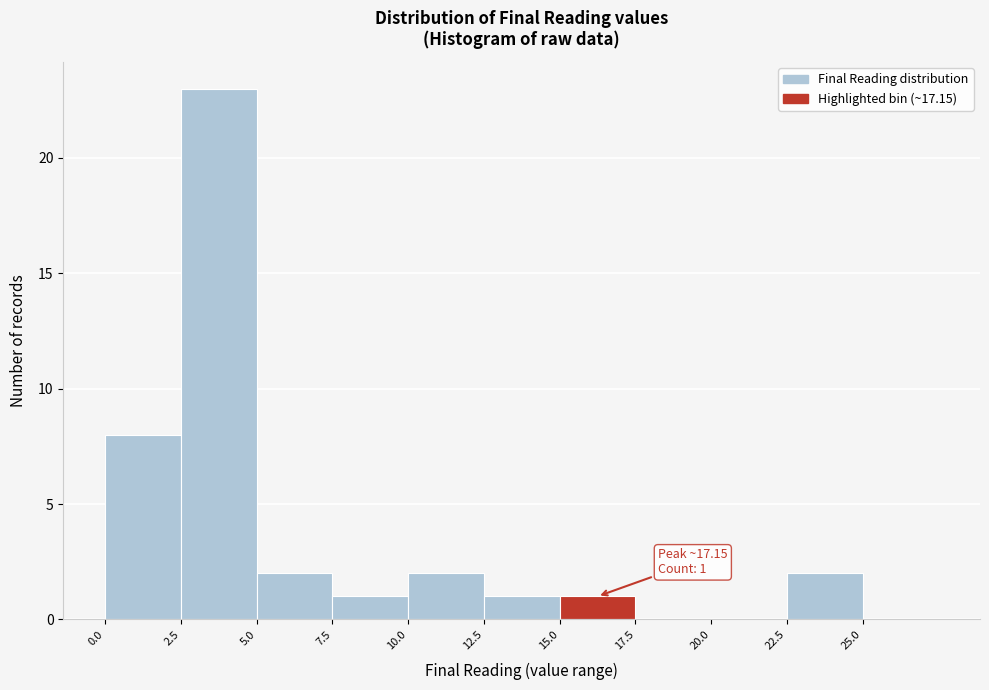

Over which range of the x-axis is the bar tallest?

2.5 to 5.0